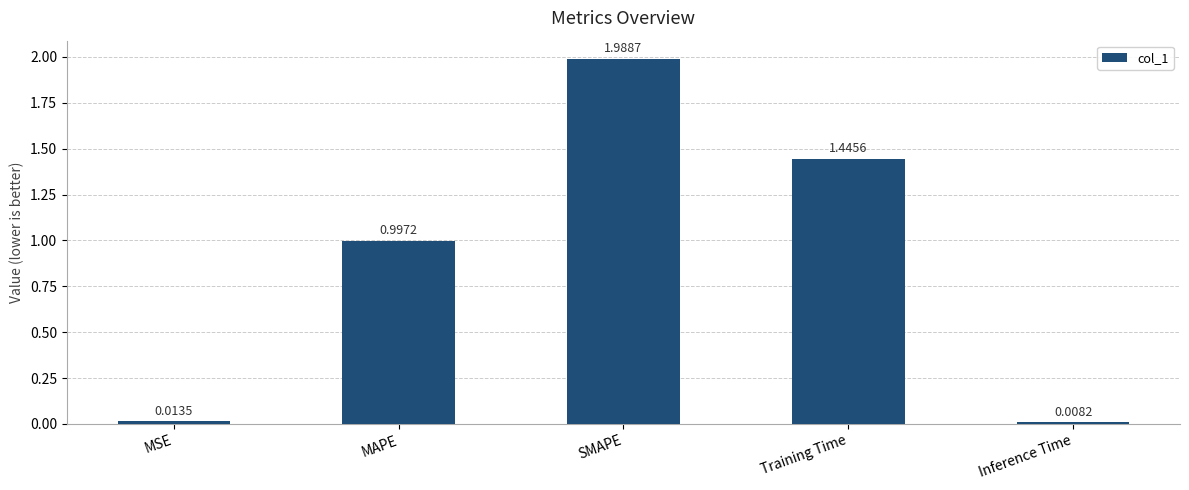

At which label is the value closest to 0?

Inference Time